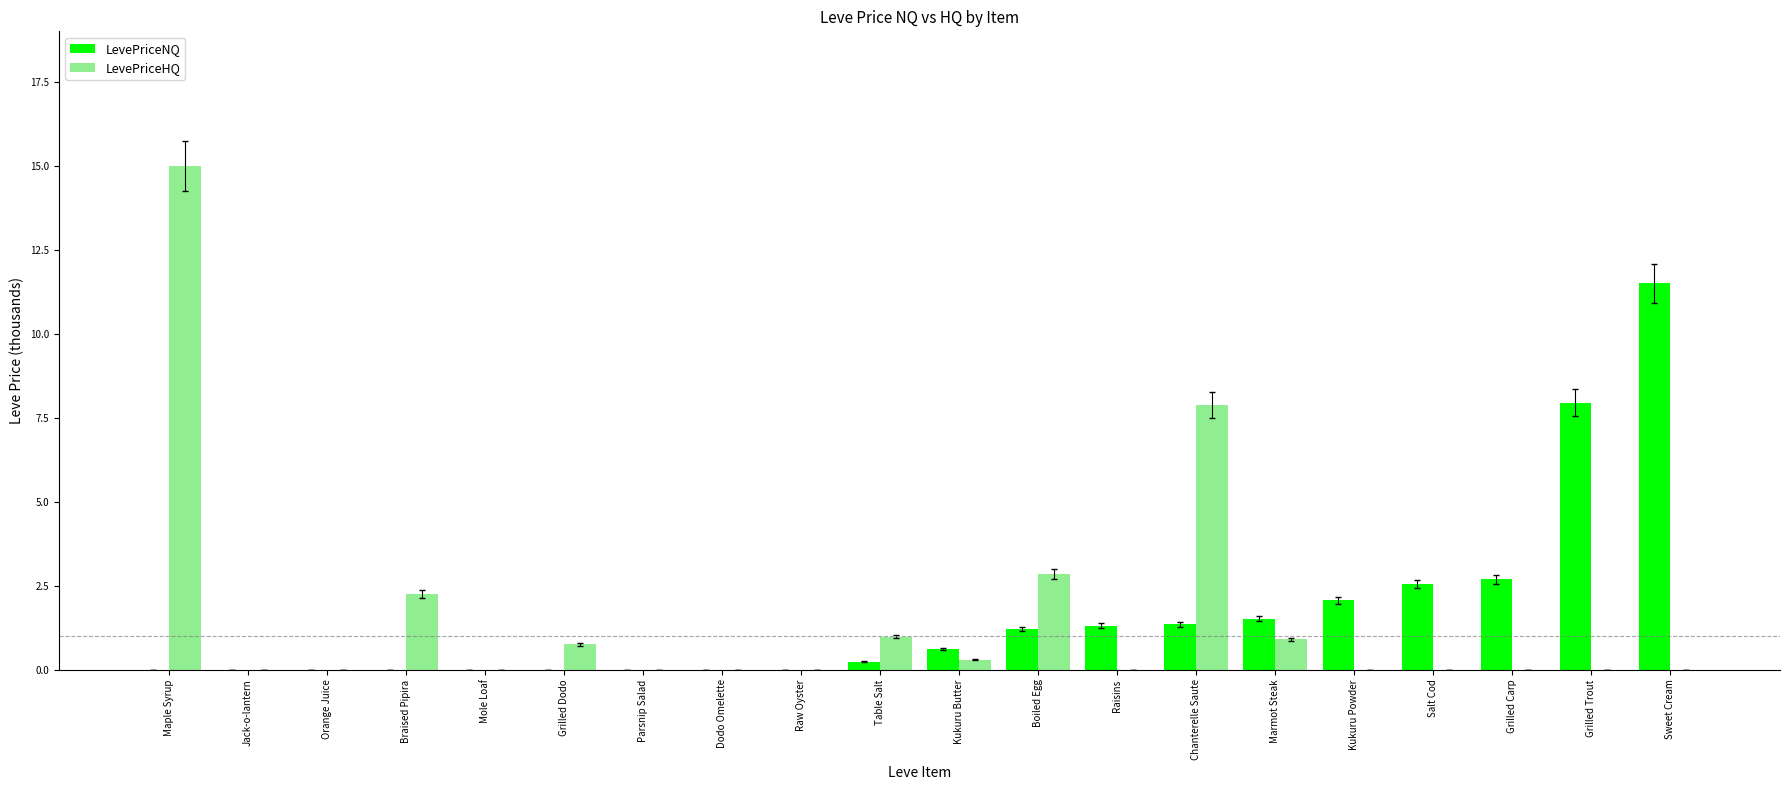

Is the value of LevePriceHQ at Grilled Dodo greater than the value of LevePriceNQ at Mole Loaf?

Yes